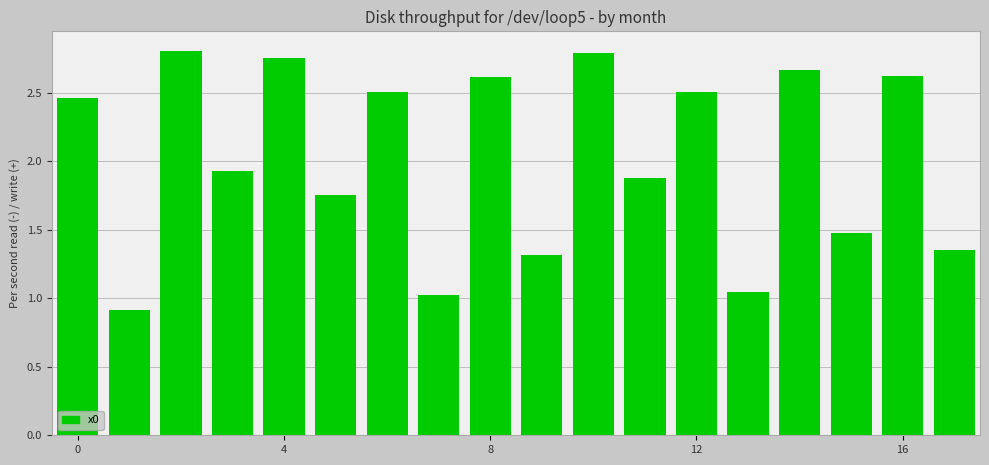

Does the chart contain stacked bars?

No